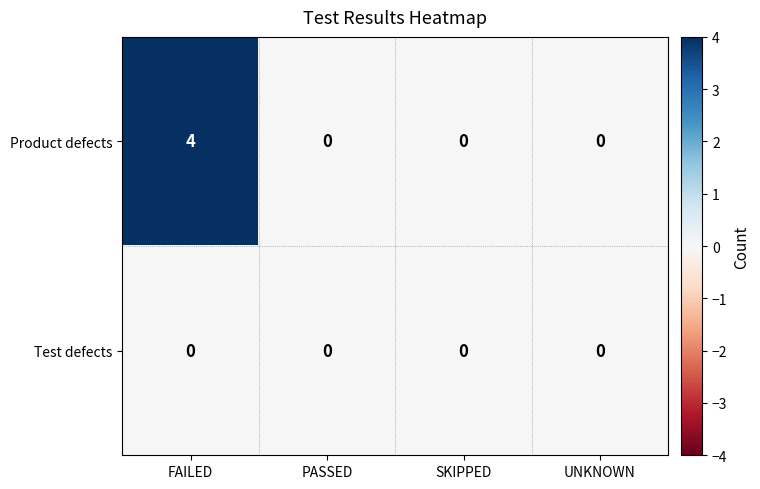

At how many categories does at least one series exceed 1?

1